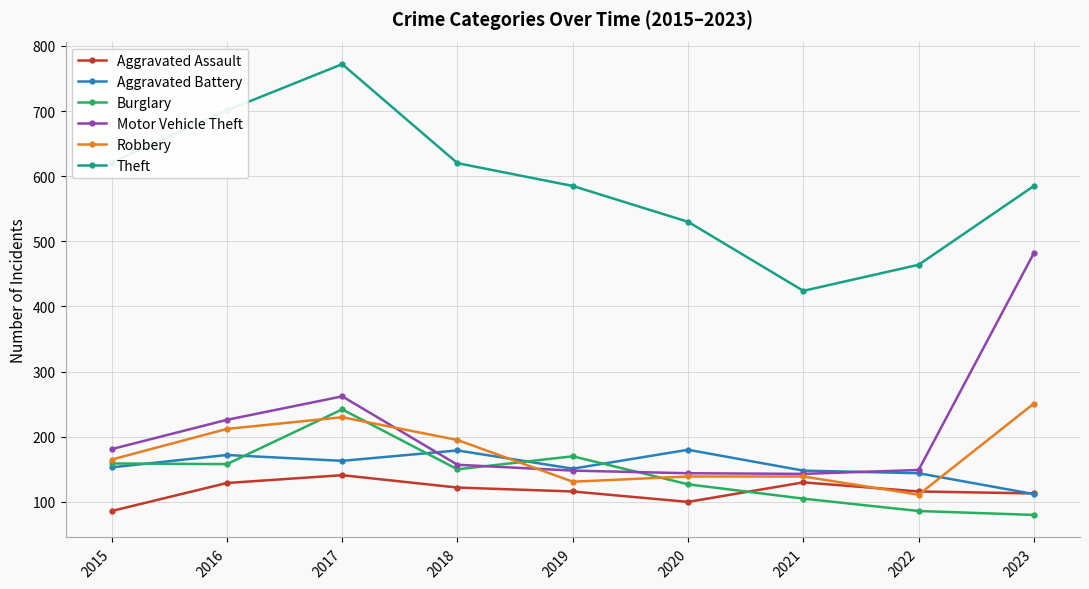

What is the lowest value of the Robbery series?

111